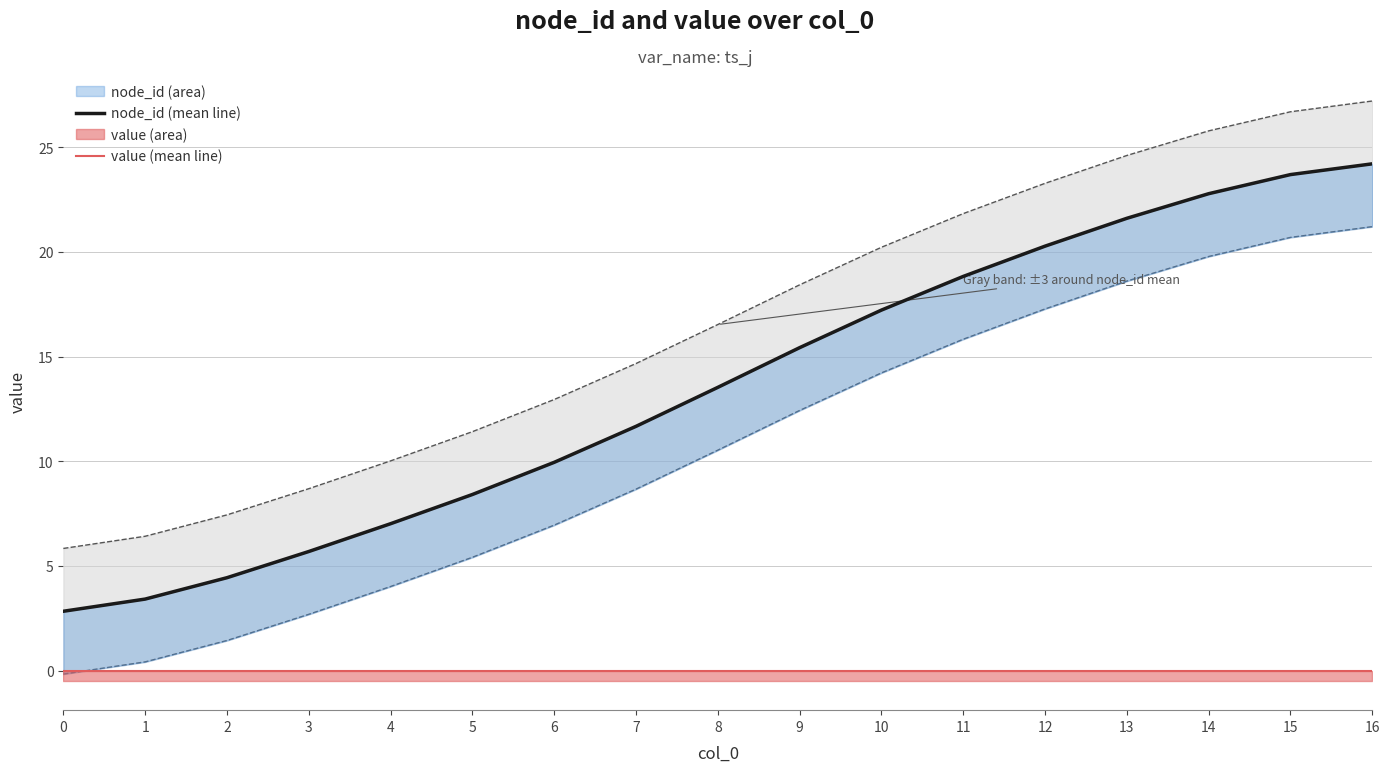

Reading right to left, transcribe all the data shown in this chart.

node_id (mean line): 24.2	23.7	22.8	21.6	20.3	18.8	17.2	15.4	13.5	11.7	9.9	8.4	7.0	5.7	4.4	3.4	2.8
value (mean line): 0.0	0.0	0.0	0.0	0.0	0.0	0.0	0.0	0.0	0.0	0.0	0.0	0.0	0.0	0.0	0.0	0.0